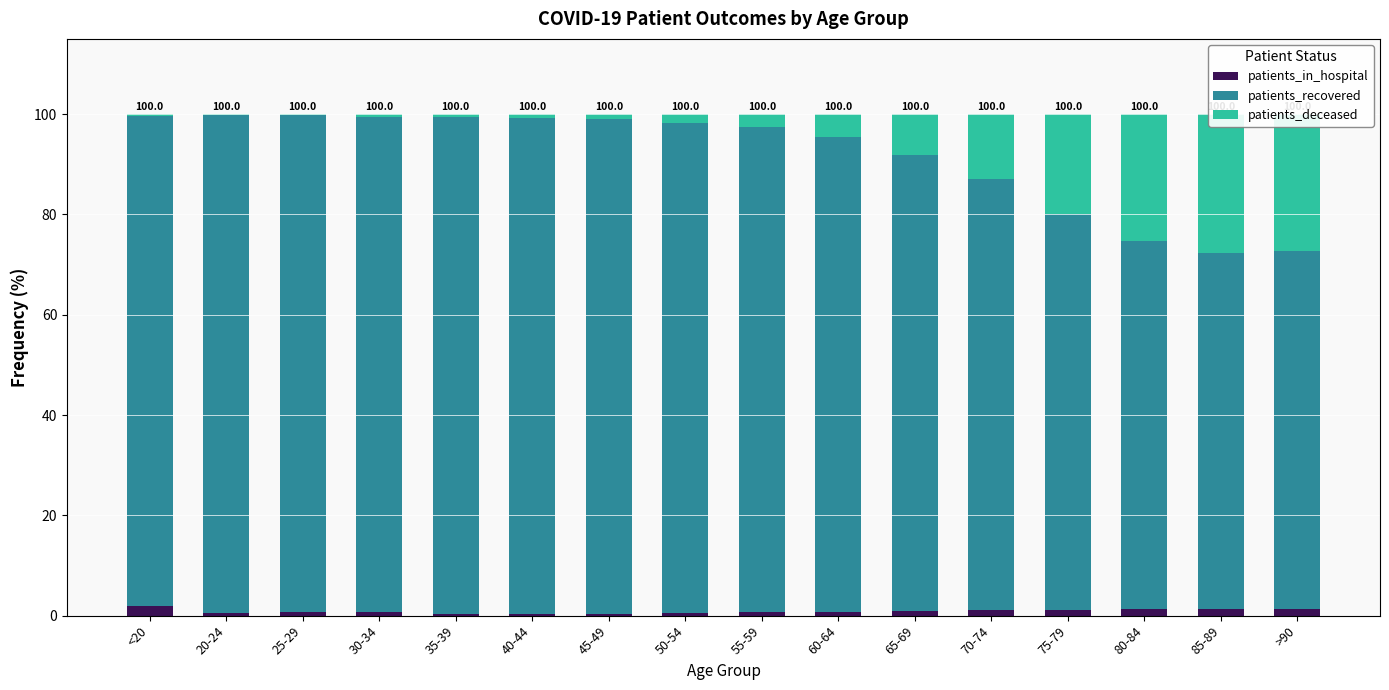

What is the sum of all patients_recovered values?

1451.8